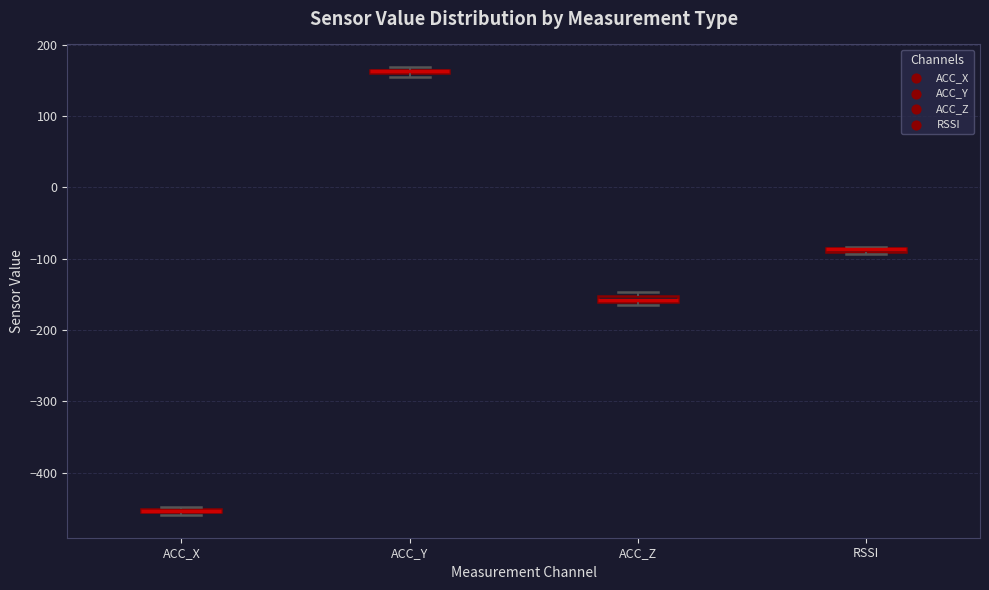

Where is the lower edge of the box for ACC_Z on the y-axis? The values are not printed on the chart, so give them approximately, as read against the axis.

-160